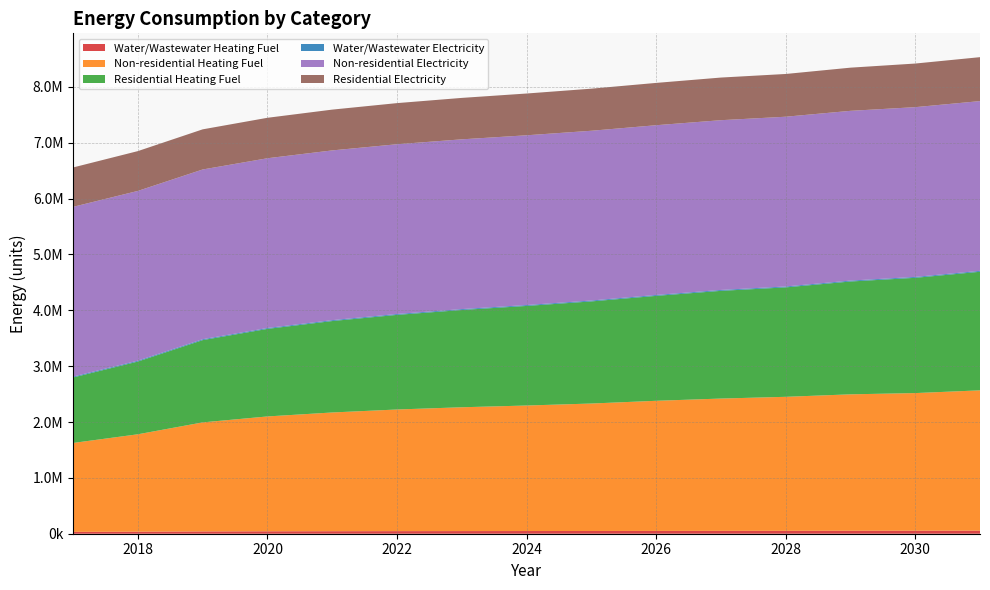

Reading right to left, transcribe all the data shown in this chart.

Water/Wastewater Heating Fuel: 2031=55041.5	2030=53844.0	2029=53129.6	2028=51966.1	2027=51214.7	2026=50246.3	2025=49070.7	2024=48154.4	2023=47330.5	2022=46379.2	2021=45090.5	2020=43474.9	2019=41134.0	2018=36599.3	2017=33268.9
Non-residential Heating Fuel: 2031=2512229.9	2030=2464491.3	2029=2442791.9	2028=2399393.1	2027=2369014.0	2026=2329955.1	2025=2282216.5	2024=2247497.5	2023=2217118.3	2022=2178059.4	2021=2125980.9	2020=2056542.9	2019=1952385.8	2018=1744071.7	2017=1592176.0
Residential Heating Fuel: 2031=2123359.1	2030=2063862.8	2029=2020386.1	2028=1959636.6	2027=1928690.2	2026=1878789.2	2025=1828473.9	2024=1783196.3	2023=1741867.8	2022=1694259.6	2021=1637231.7	2020=1567779.3	2019=1473208.0	2018=1302470.8	2017=1172542.0
Water/Wastewater Electricity: 2031=16346.4	2030=16299.5	2029=16224.4	2028=16154.5	2027=16124.4	2026=16083.7	2025=16034.9	2024=15977.2	2023=15917.6	2022=15876.4	2021=15811.9	2020=15758.8	2019=15704.5	2018=15640.6	2017=15572.1
Non-residential Electricity: 2031=3039684.5	2030=3039684.5	2029=3039684.5	2028=3039684.5	2027=3039684.5	2026=3039684.5	2025=3039684.5	2024=3039684.5	2023=3039684.5	2022=3039684.5	2021=3039684.5	2020=3039684.5	2019=3039684.5	2018=3039684.5	2017=3039684.5
Residential Electricity: 2031=786717.7	2030=780890.2	2029=773120.1	2028=765350.1	2027=763407.6	2026=757580.0	2025=753695.0	2024=747867.5	2023=742039.9	2022=736212.4	2021=730384.8	2020=724557.3	2019=718729.8	2018=712902.2	2017=705132.2